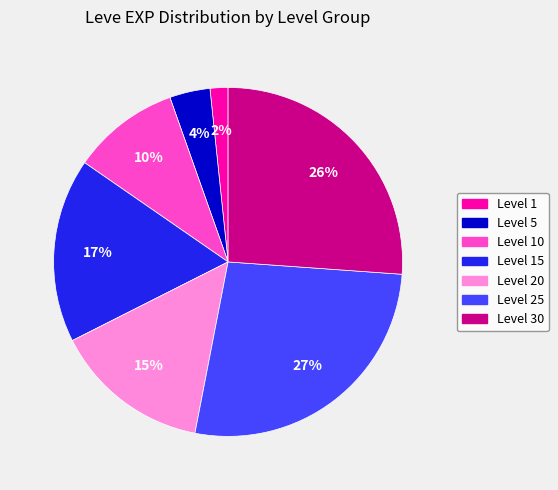

To the nearest percent, what is the average slice percentage?

14%